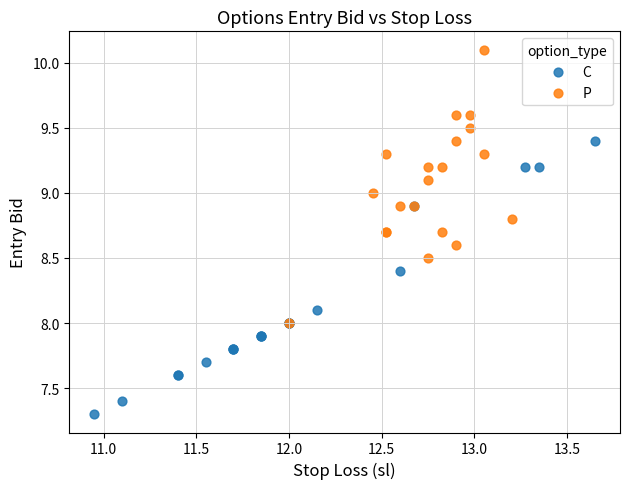

Which series contains the highest Y value?

P